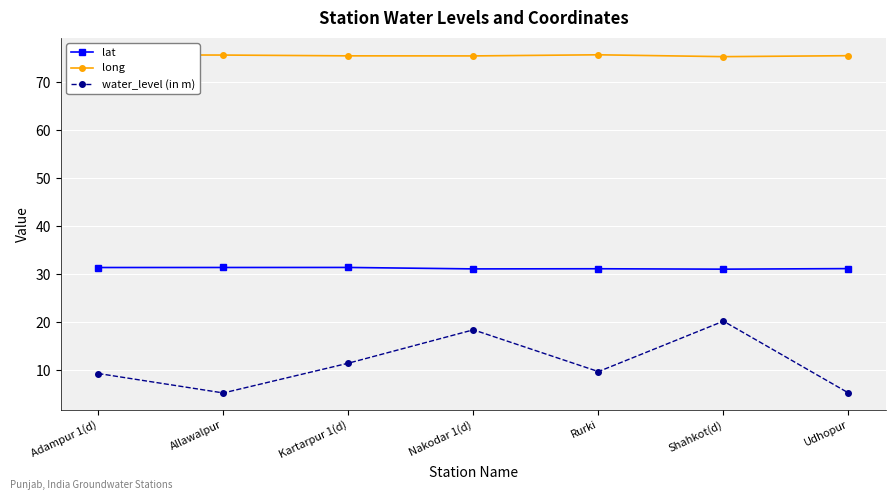

How many lines are shown in the chart?

3